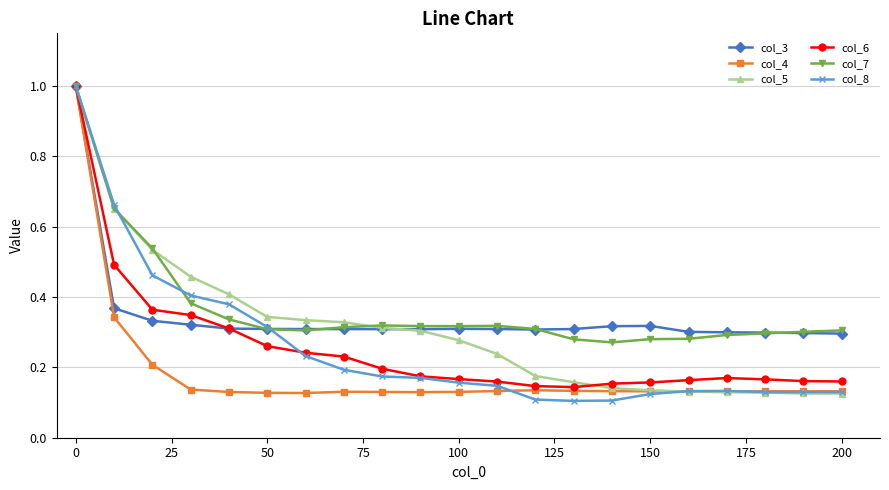

True or false: col_8 has more than 0 interior local peaks.

True